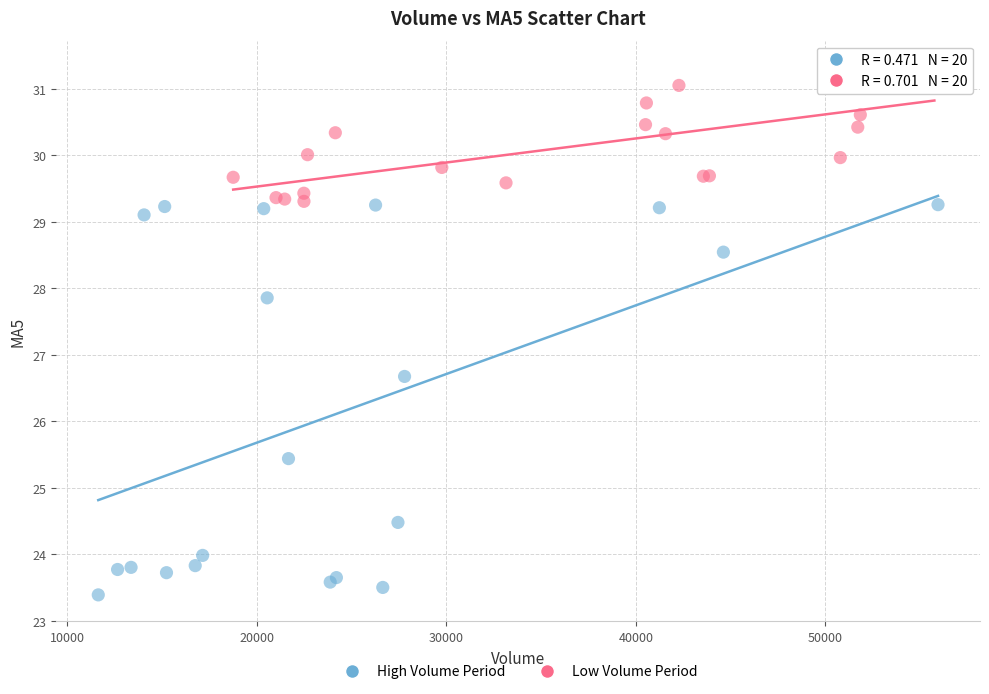

Which series reaches the maximum Y coordinate?

Low Volume Period